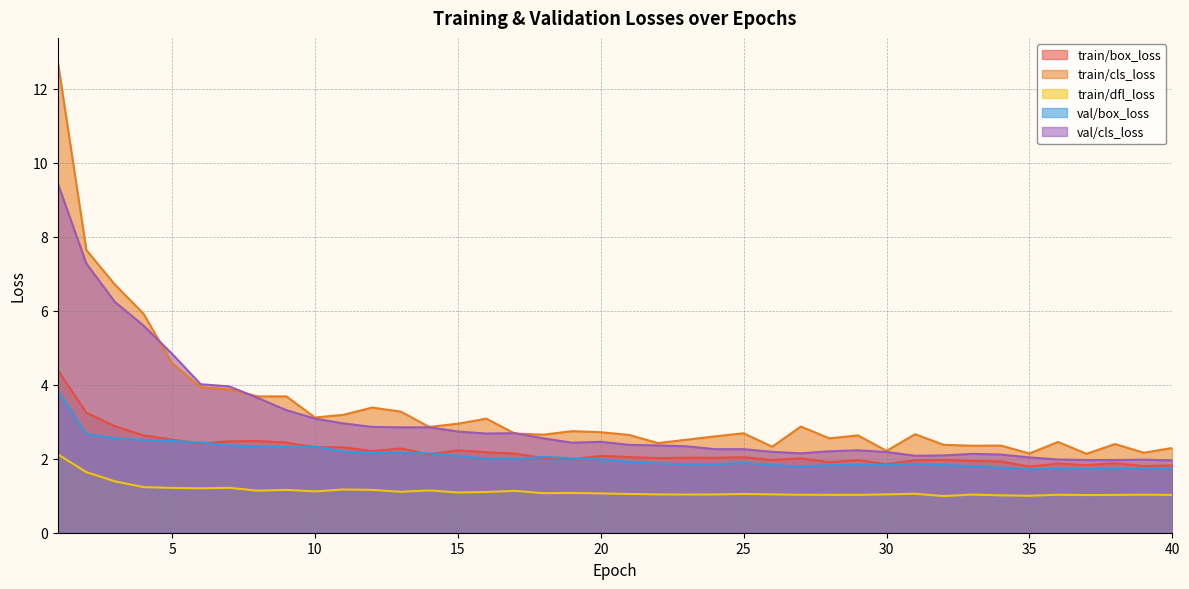

How many categories are shown in the chart?

40